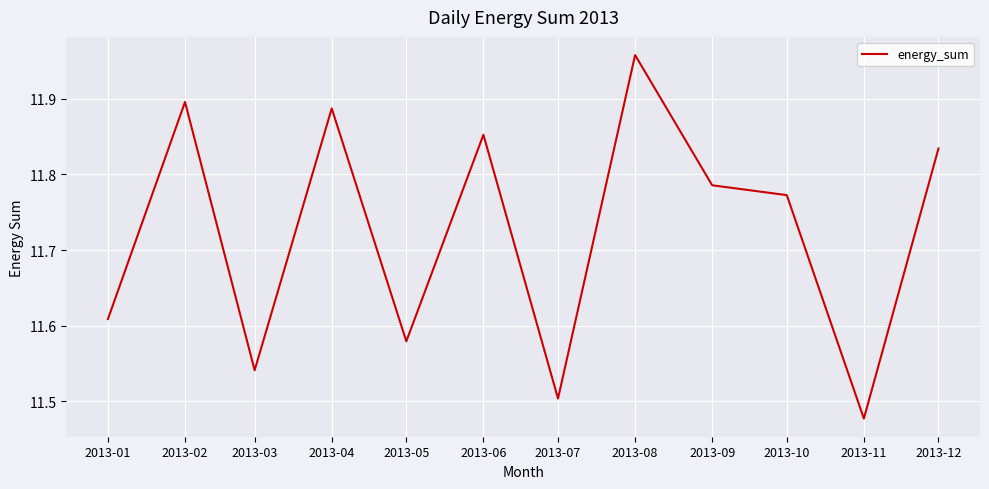

Where is the data nearest to the value 11?

2013-11